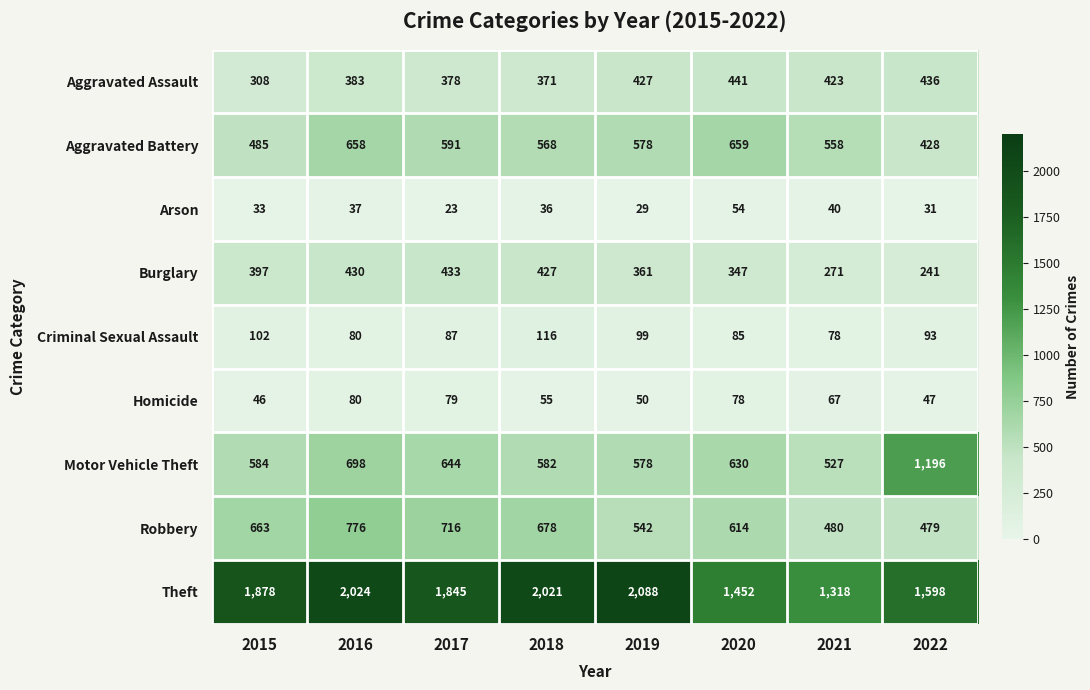

At 2022, list the series in order from largest to smallest.

Theft, Motor Vehicle Theft, Robbery, Aggravated Assault, Aggravated Battery, Burglary, Criminal Sexual Assault, Homicide, Arson